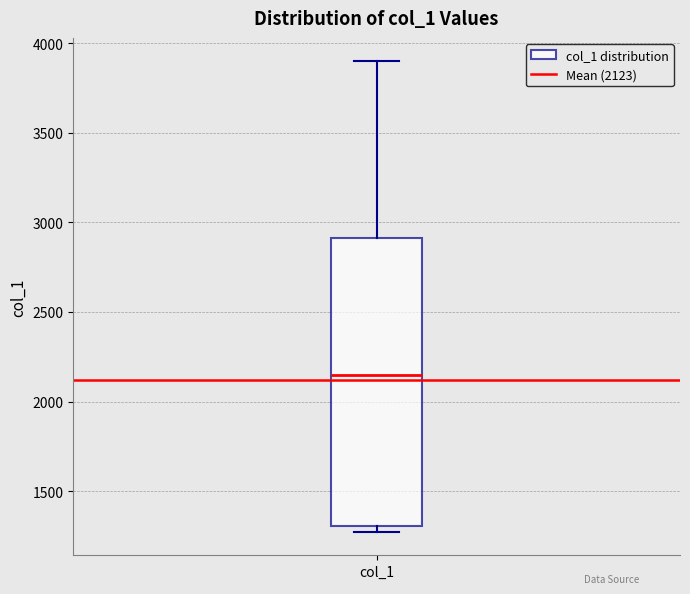

Where is the lower edge of the box for col_1 on the y-axis? The values are not printed on the chart, so give them approximately, as read against the axis.

1300